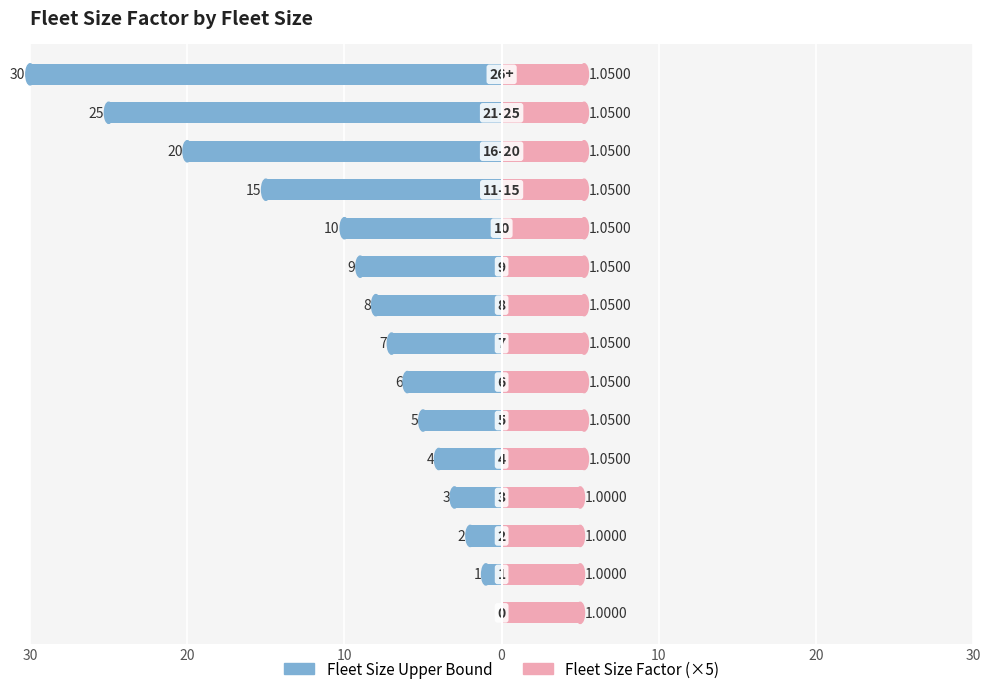

Reading right to left, transcribe all the data shown in this chart.

Fleet Size Upper Bound: -30.0	-25.0	-20.0	-15.0	-10.0	-9.0	-8.0	-7.0	-6.0	-5.0	-4.0	-3.0	-2.0	-1.0	0.0
Fleet Size Factor: 5.2	5.2	5.2	5.2	5.2	5.2	5.2	5.2	5.2	5.2	5.2	5.0	5.0	5.0	5.0